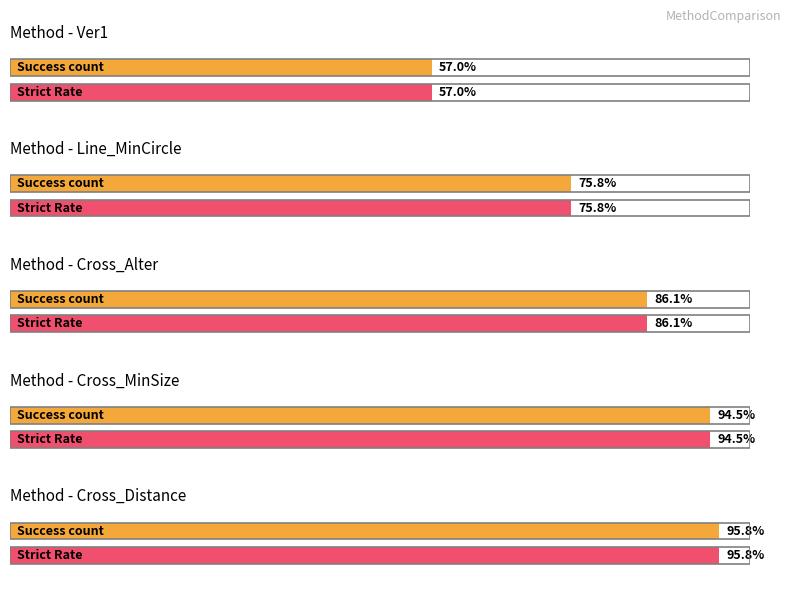

The value of Total at Cross_Distance is 124. True or false?

False